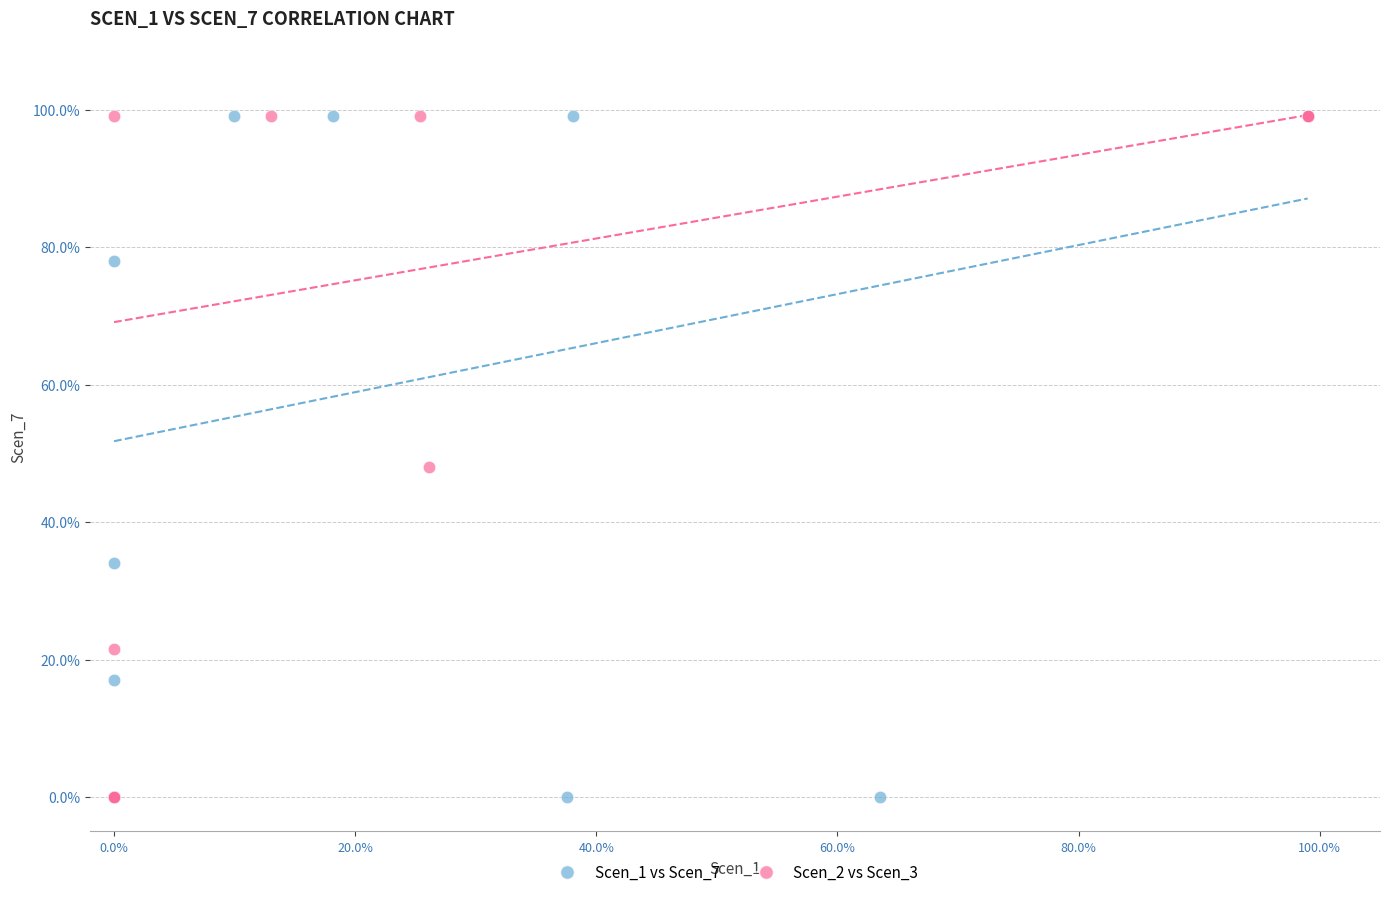

What are all the series names shown in the legend?

Scen_1 vs Scen_7, Scen_2 vs Scen_3